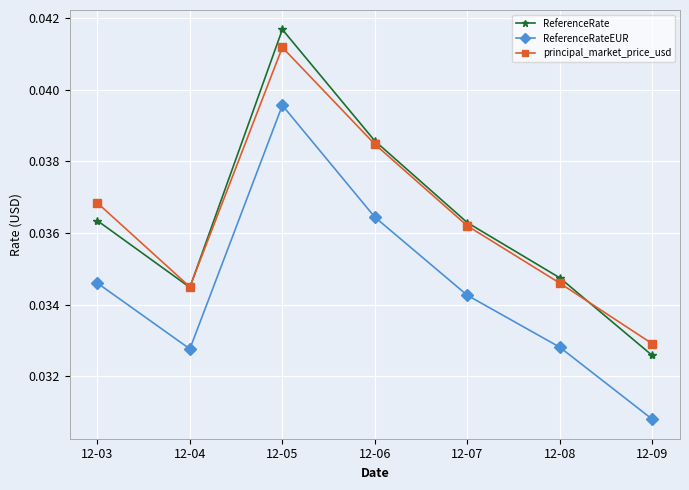

List the series in order of their peak value, highest first.

ReferenceRate, principal_market_price_usd, ReferenceRateEUR